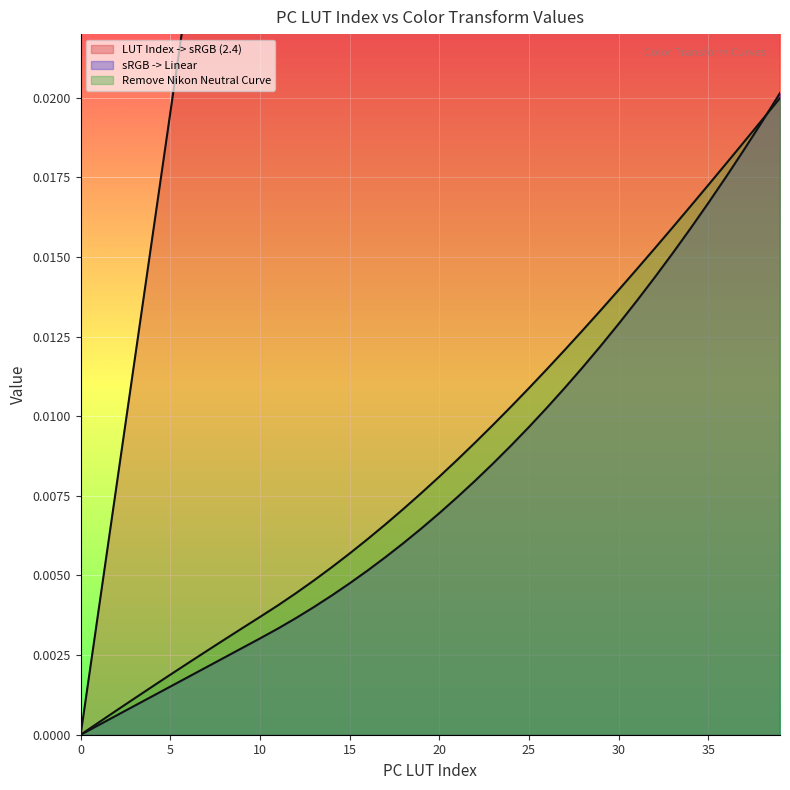

What is the value of the LUT Index -> sRGB (2.4) point at the 25th from the left?

0.1